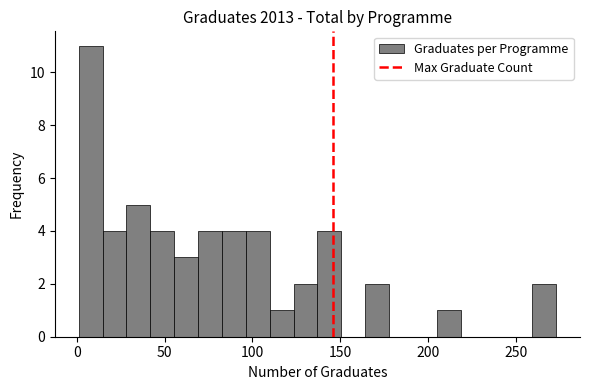

Around what value on the x-axis is the tallest bar? Give the approximate position of its centre, as read against the axis.

10